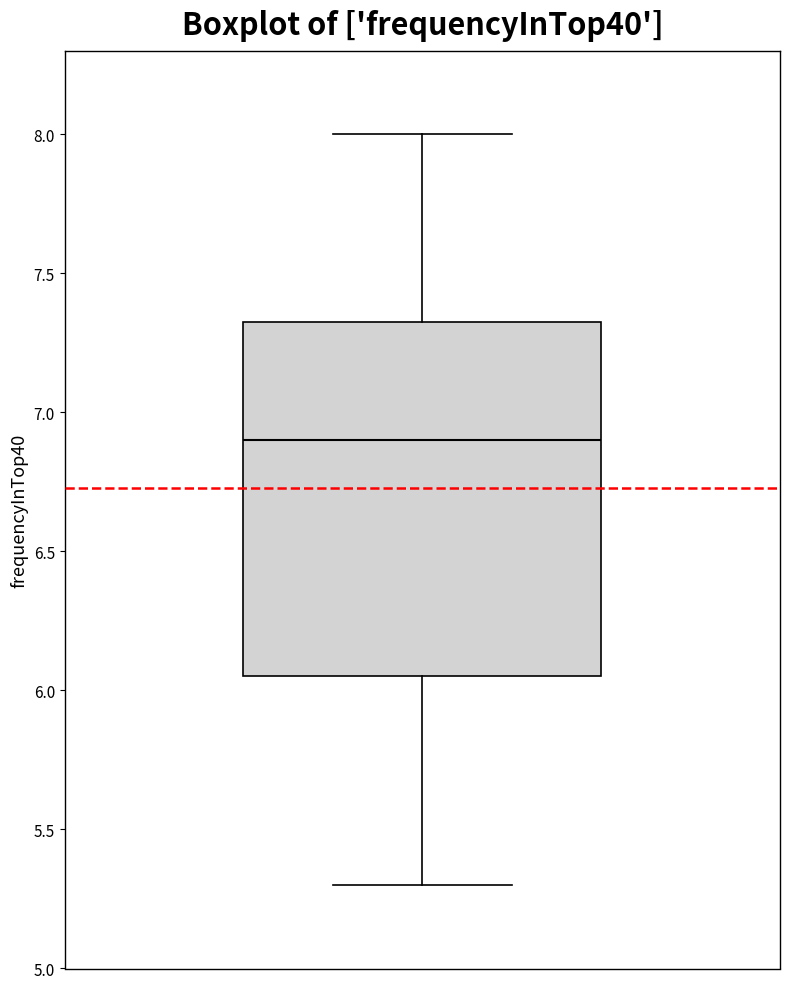

Where is the upper edge of the box on the y-axis? The values are not printed on the chart, so give them approximately, as read against the axis.

7.35